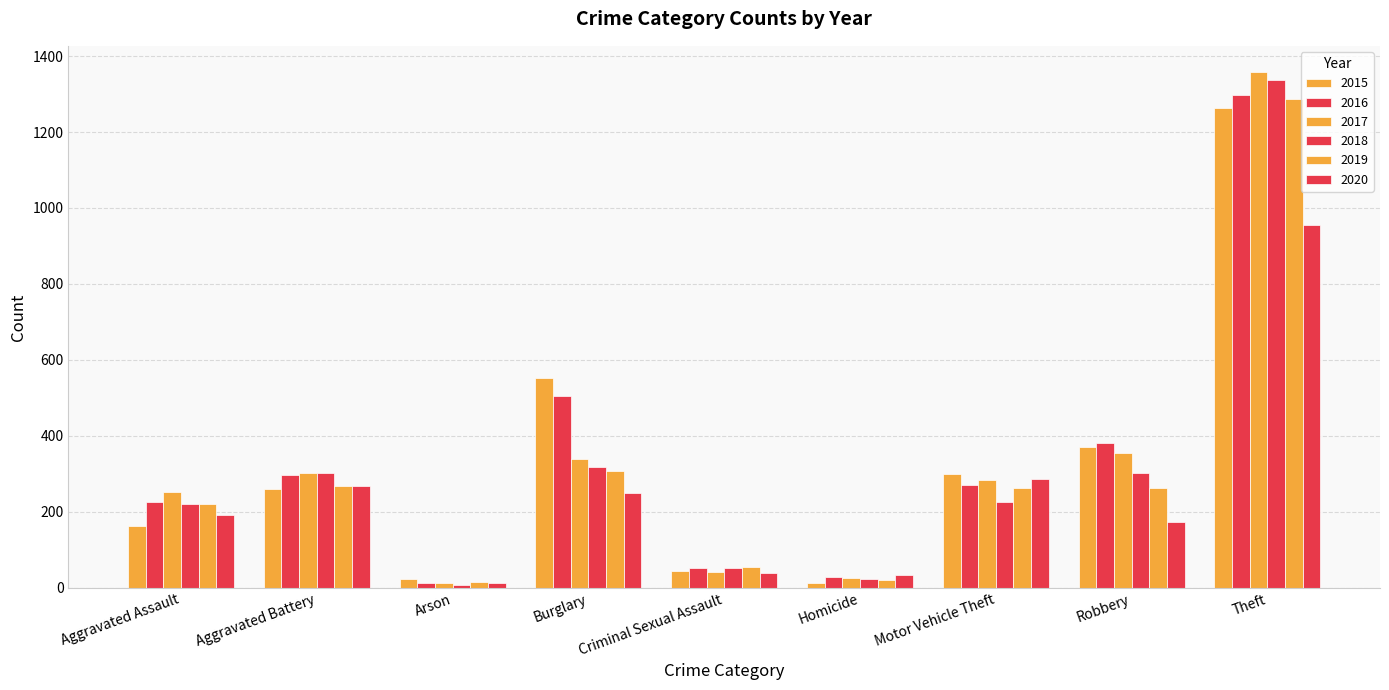

How many categories are shown in the chart?

9